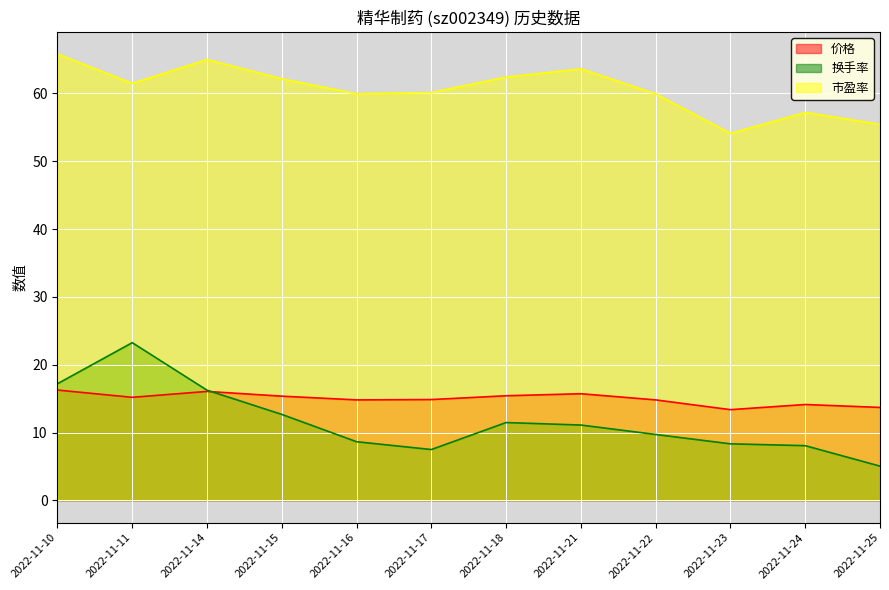

What is the sum of the 换手率 values at 2022-11-14 and 2022-11-18?

27.7